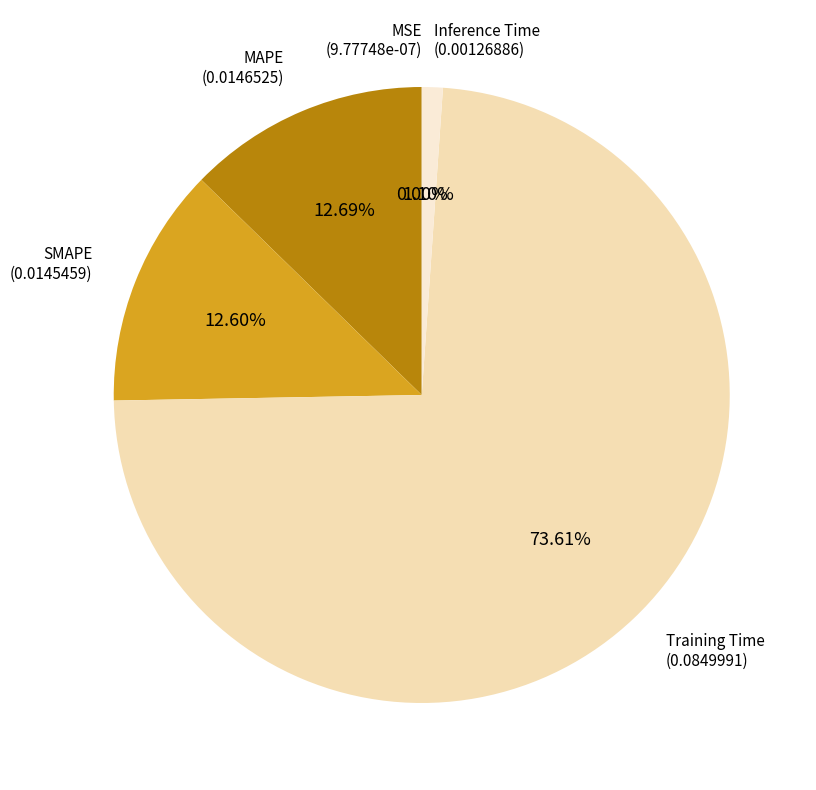

Which slice is the largest?

Training Time